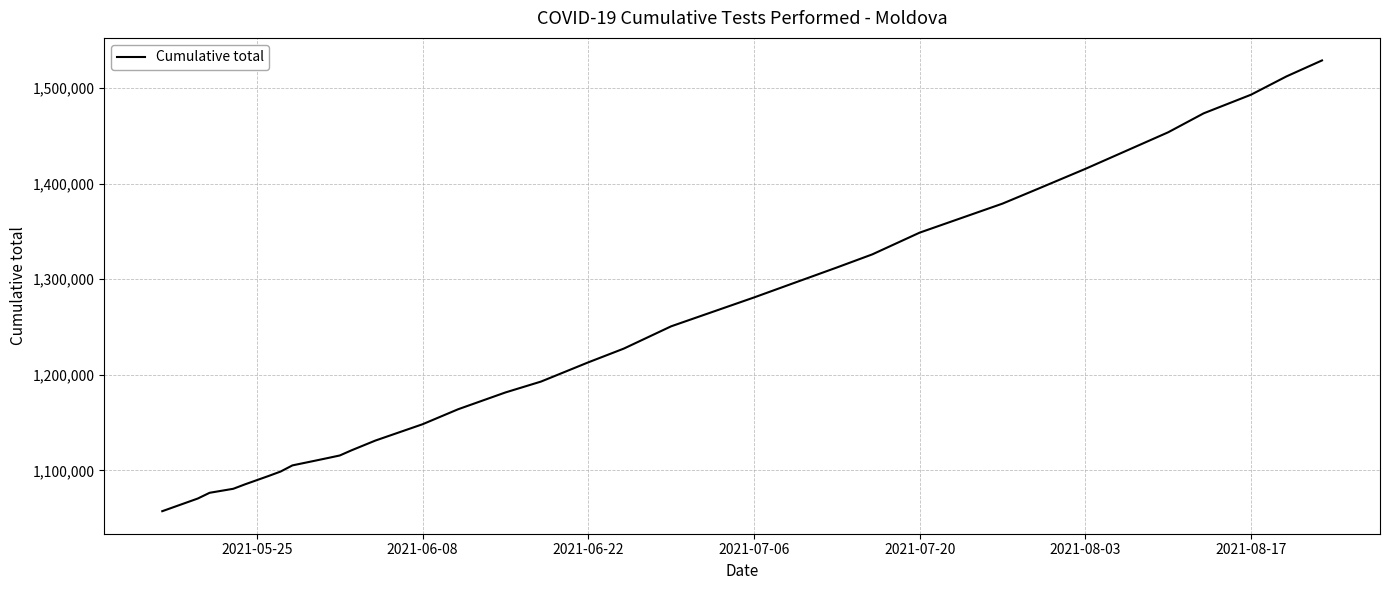

What is the difference between the maximum and minimum values?

471529